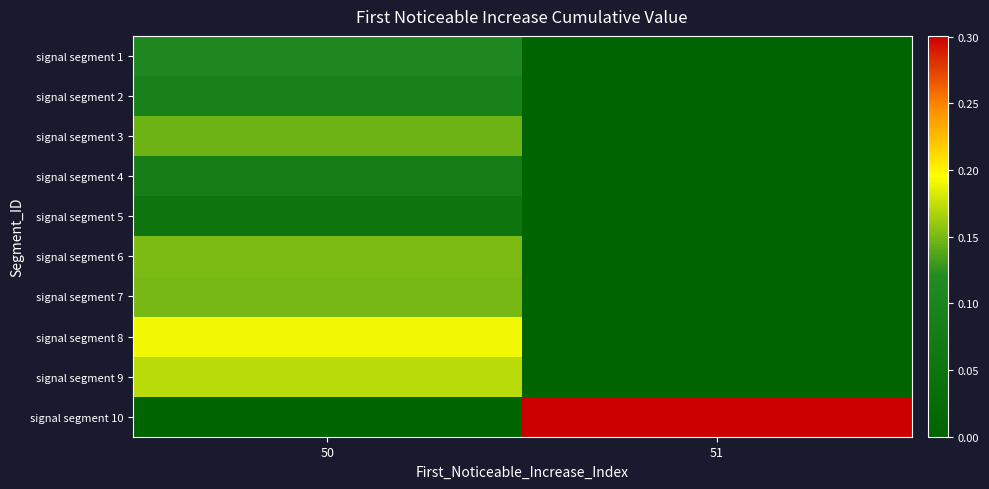

The value of signal segment 3 at 50 is 0.2. True or false?

False